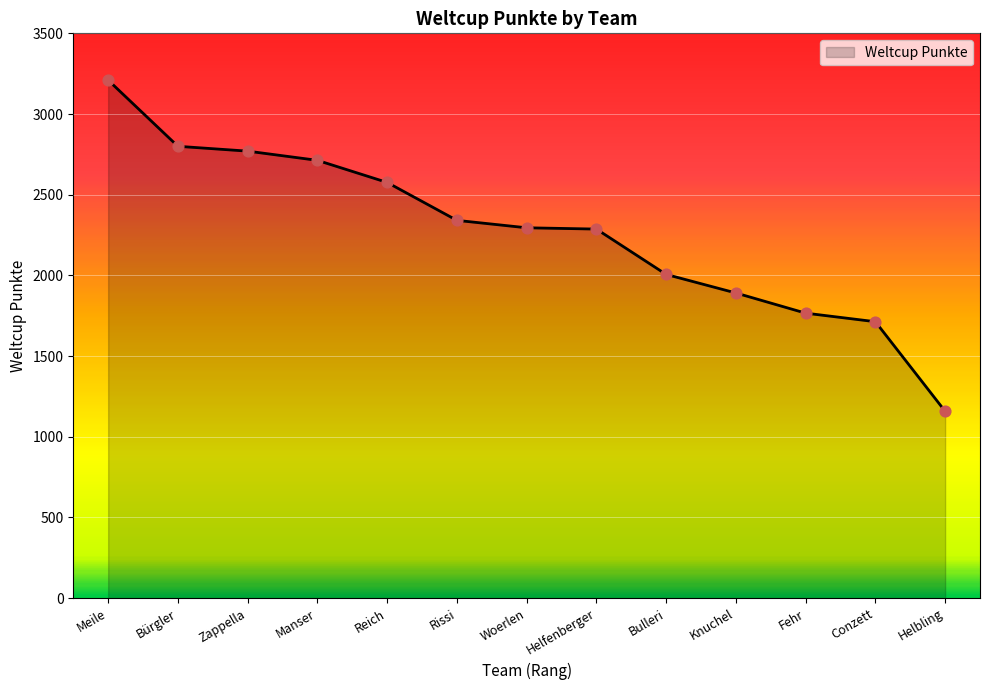

What is the change in value from Reich to Helfenberger?

-289